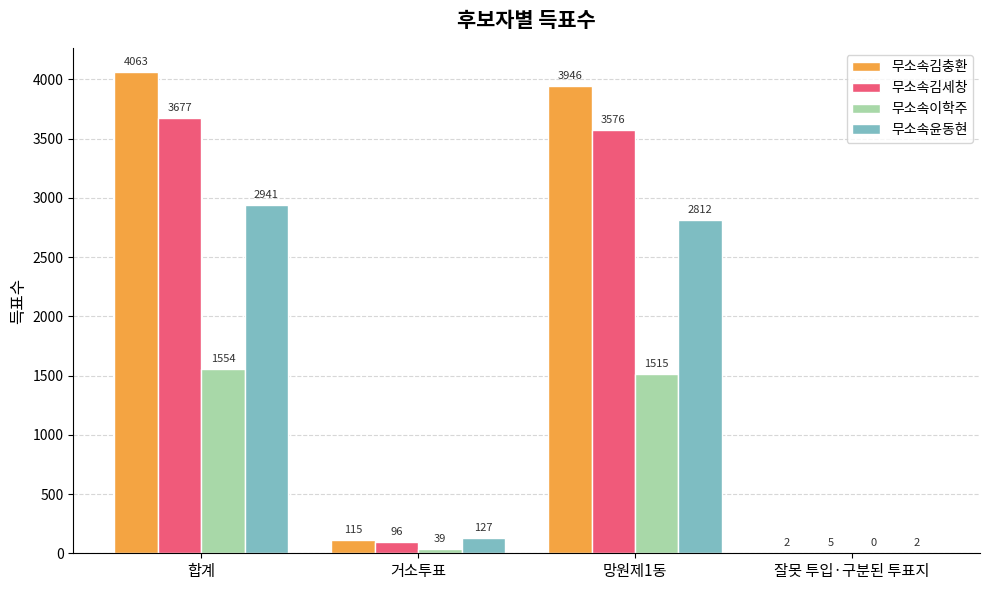

True or false: 무소속이학주 has a value of -477 at 잘못 투입·구분된 투표지.

False